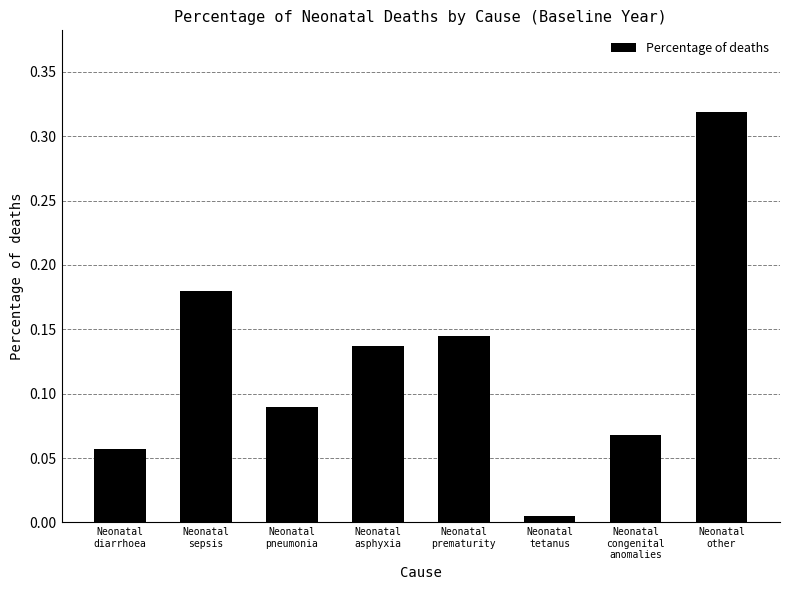

What is the sum of all values?

1.0